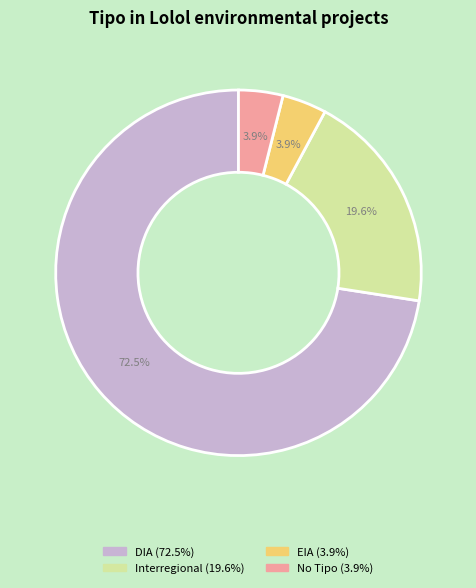

Is it true that DIA is 92% of the pie?

False